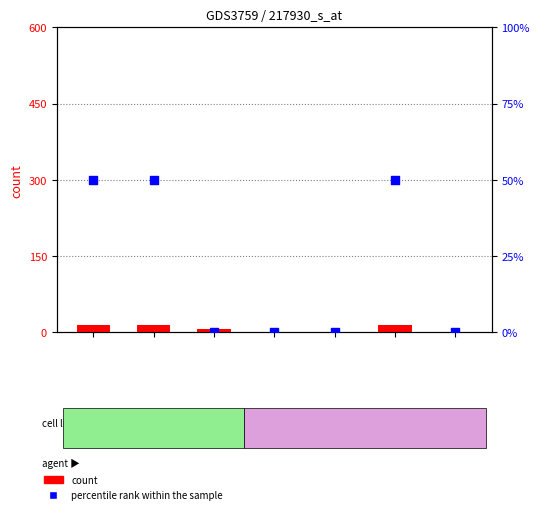

Is the value of count at SBS3 greater than the value of percentile rank within the sample at MBS2?

Yes